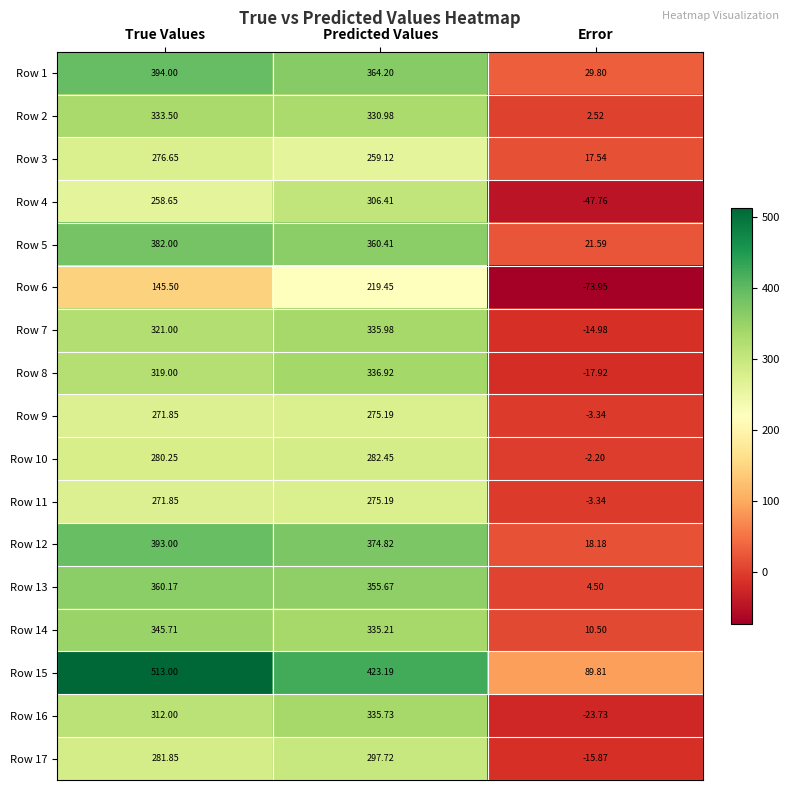

At which label does Row 14 first exceed 335?

True Values